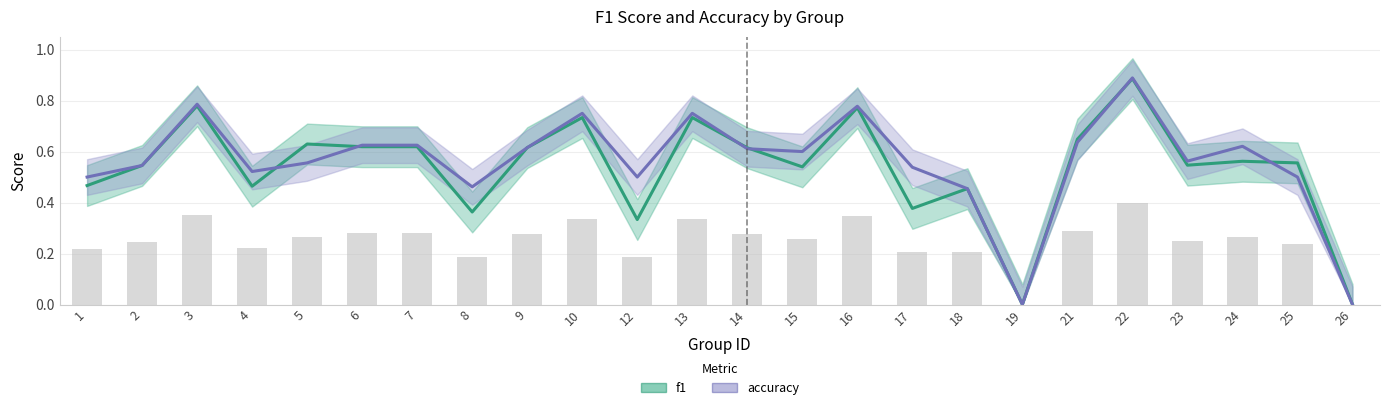

At which category is the sum across all series the highest?

22